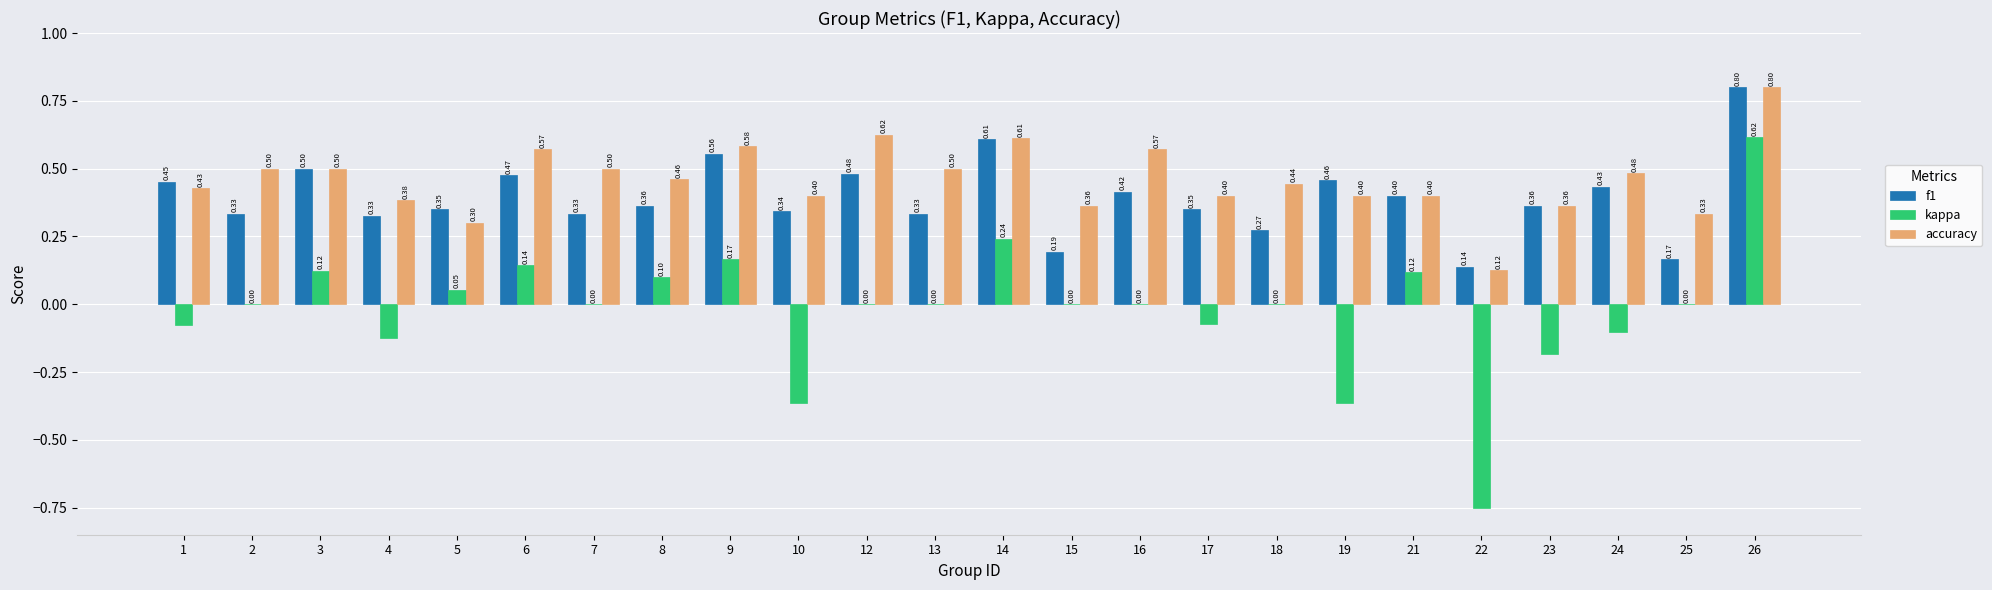

Which series has the largest range (max minus min)?

kappa